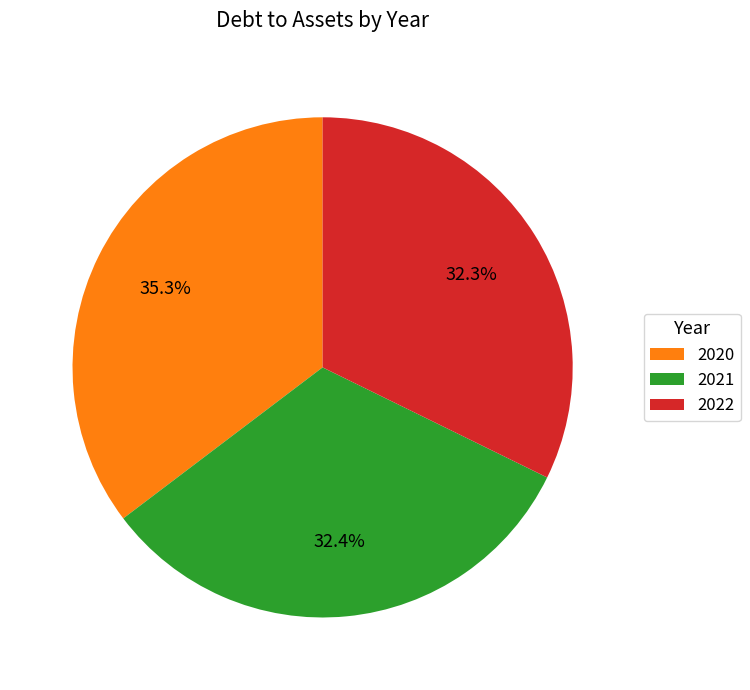

What is the largest slice in the pie chart?

2020